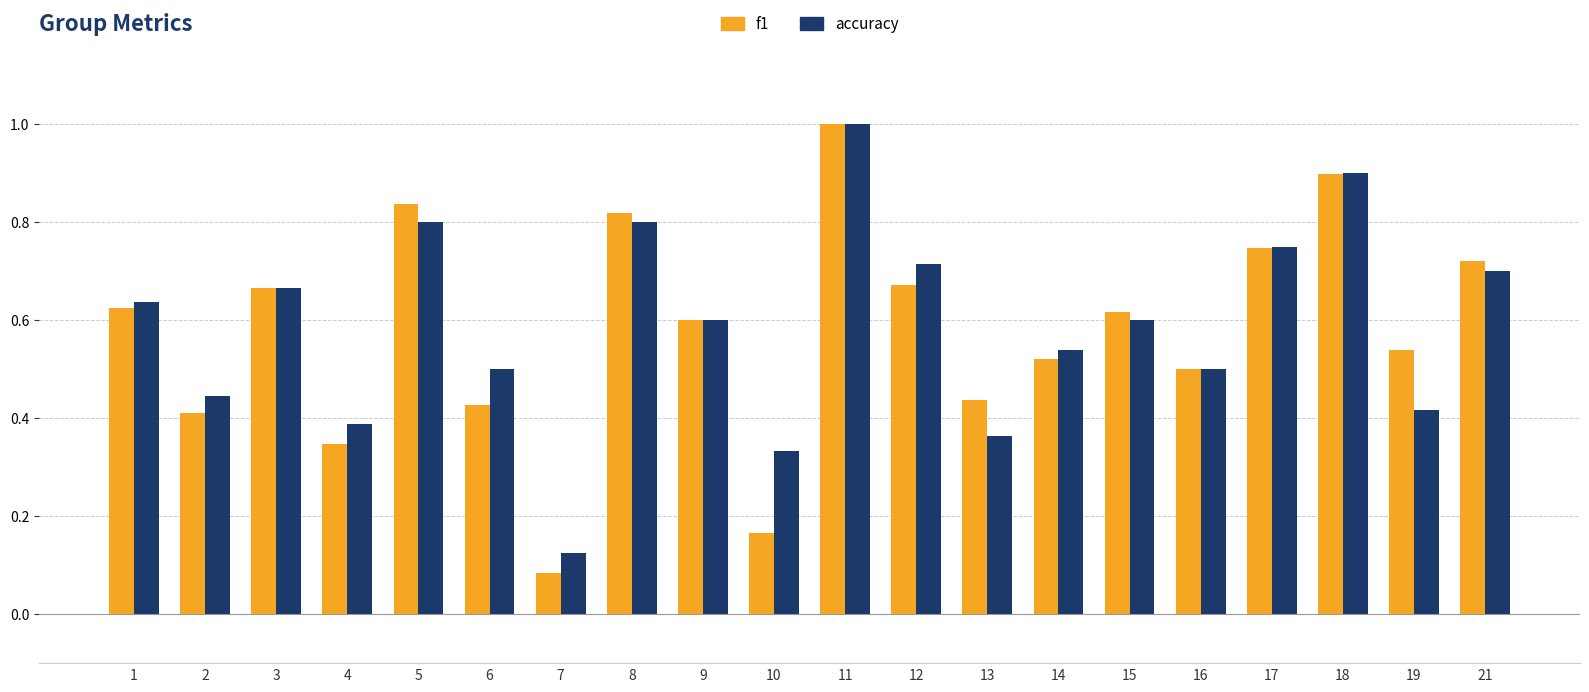

Are the bars horizontal?

No